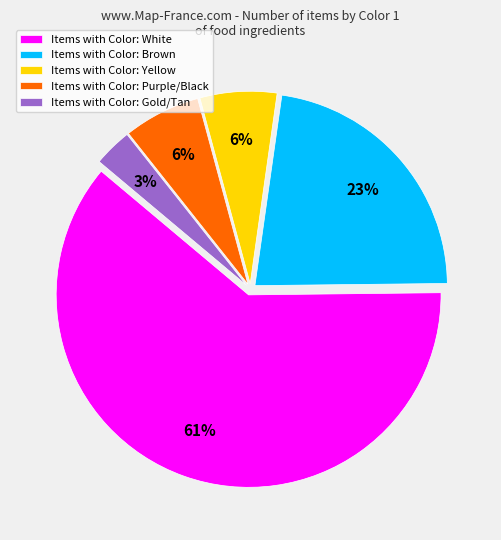

Is it true that Items with Color: Yellow is 15% of the pie?

False